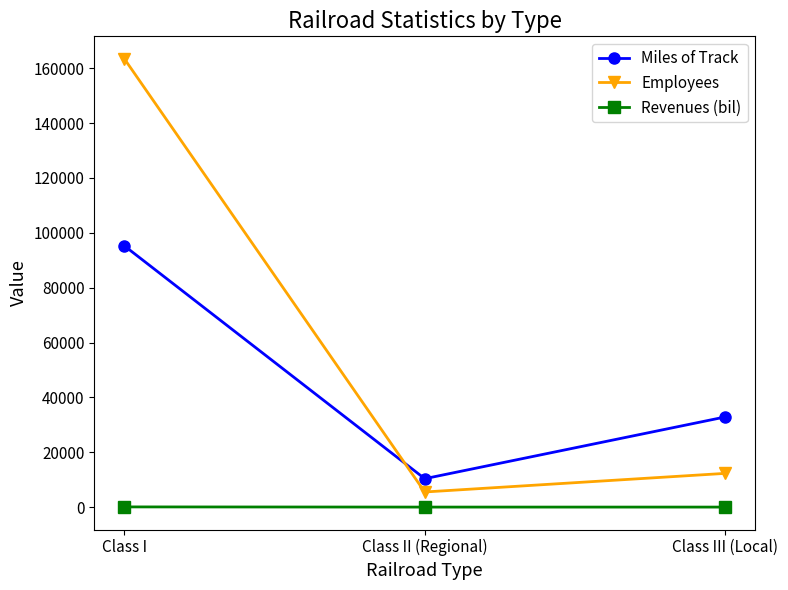

What is the label of the 1st point from the right?

Class III (Local)